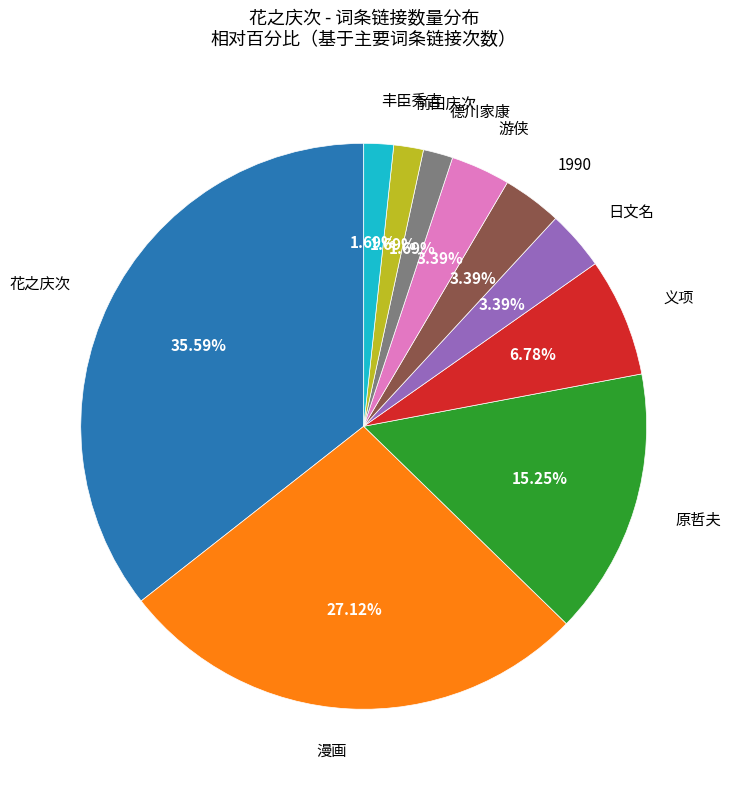

What is the largest slice in the pie chart?

花之庆次